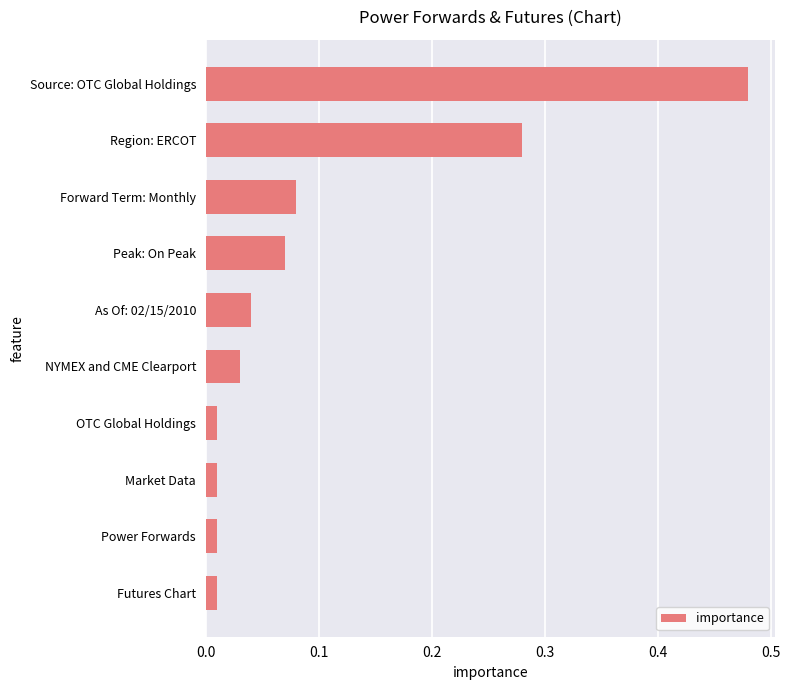

What is the label of the 3rd bar from the bottom?

Market Data